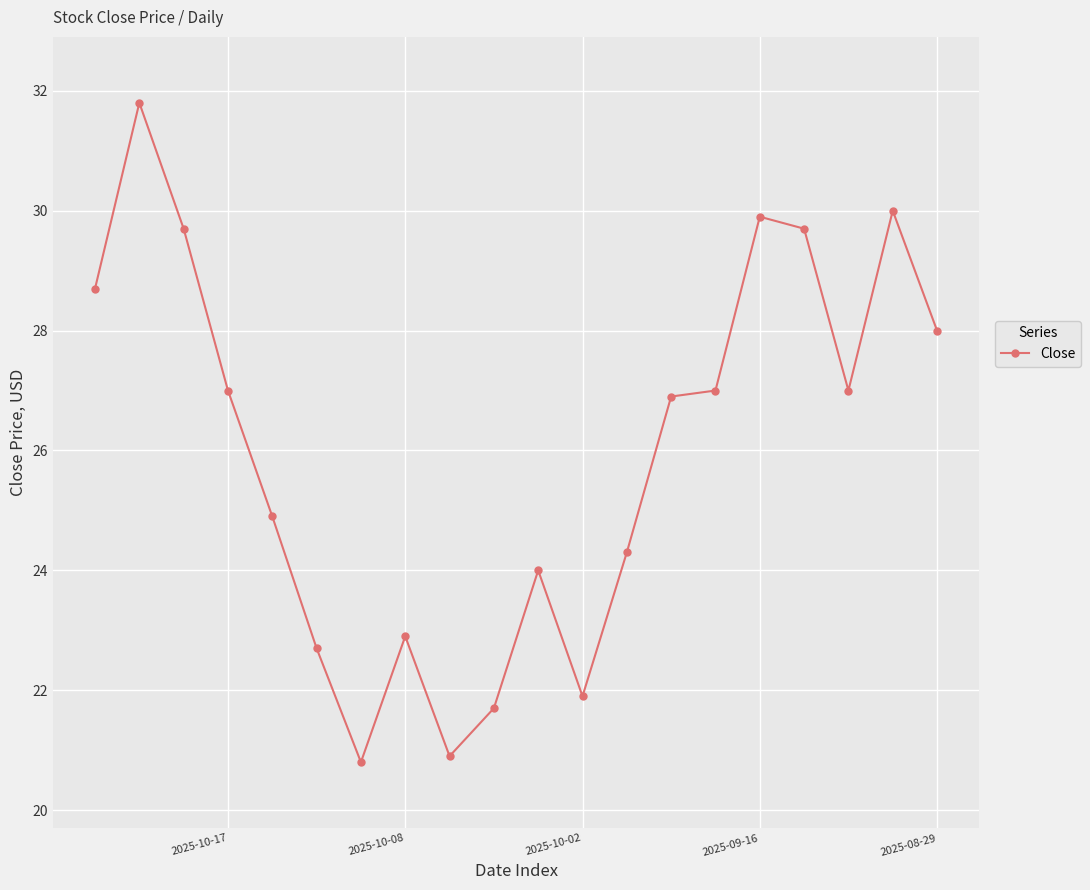

Does the chart have visible grid lines?

Yes